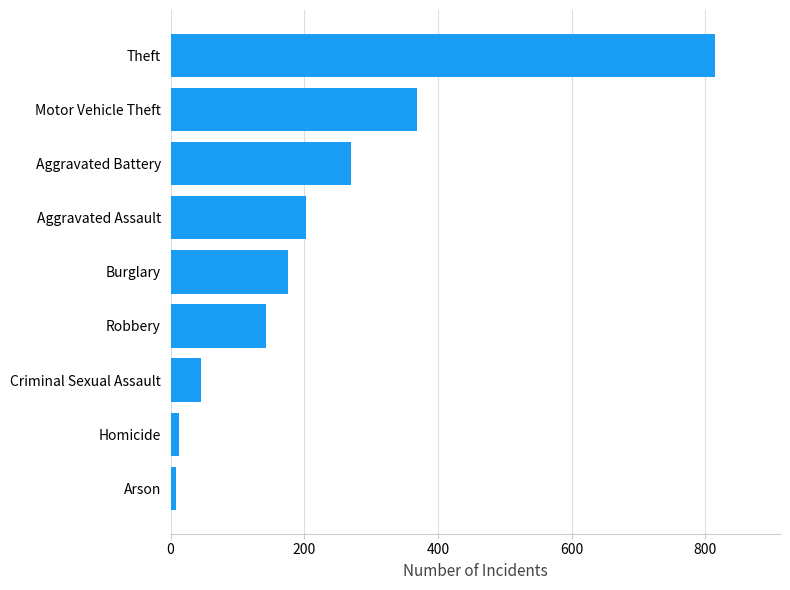

Reading bottom to top, extract all data points from this chart.

8	13	45	142	175	202	270	368	814